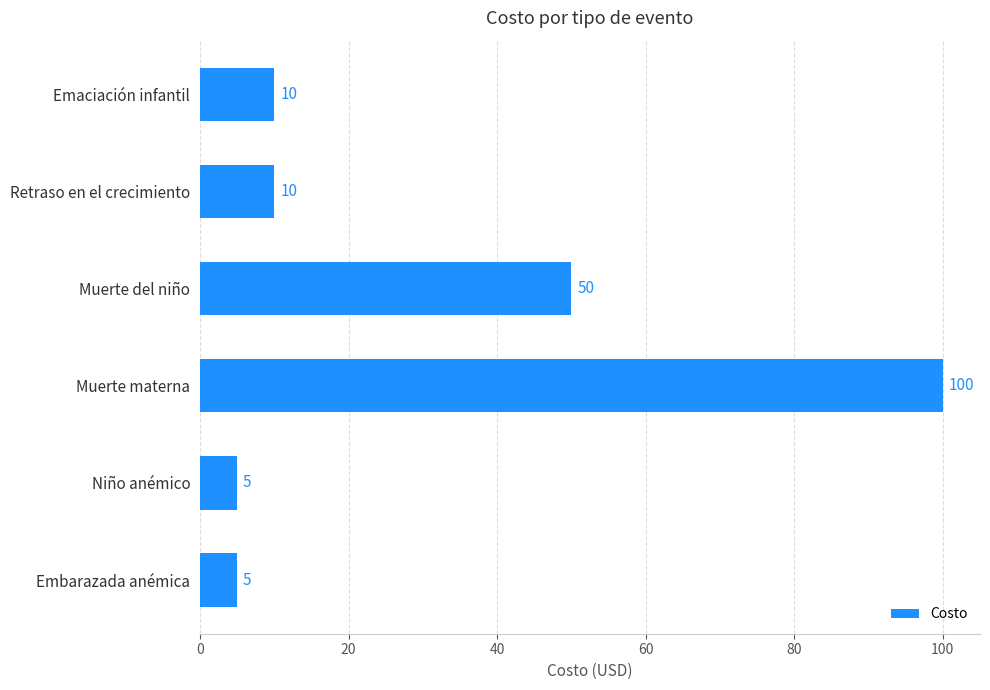

What is the difference between the maximum and minimum values?

95